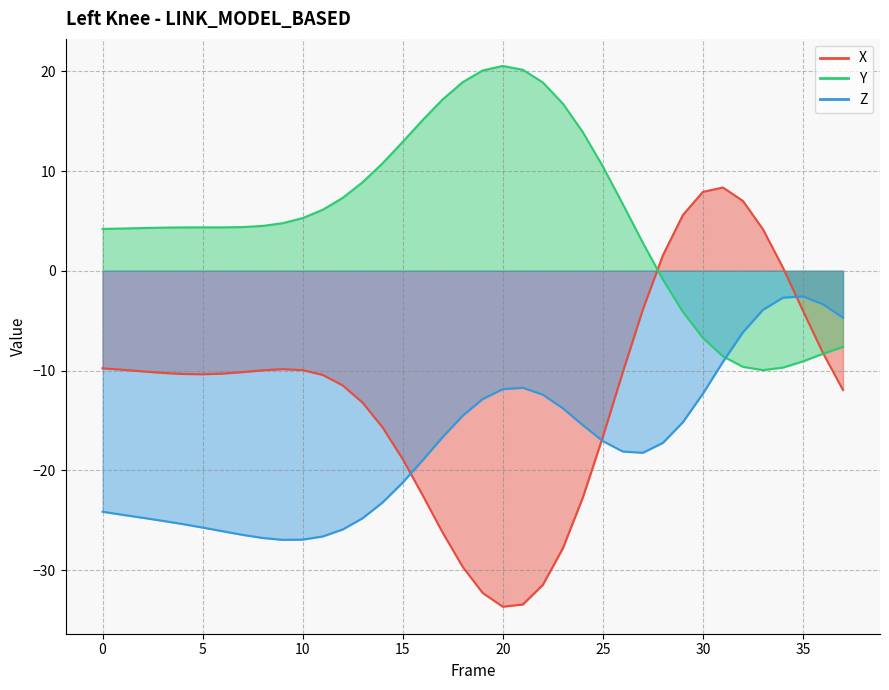

At which label is Y closest to 5?

9